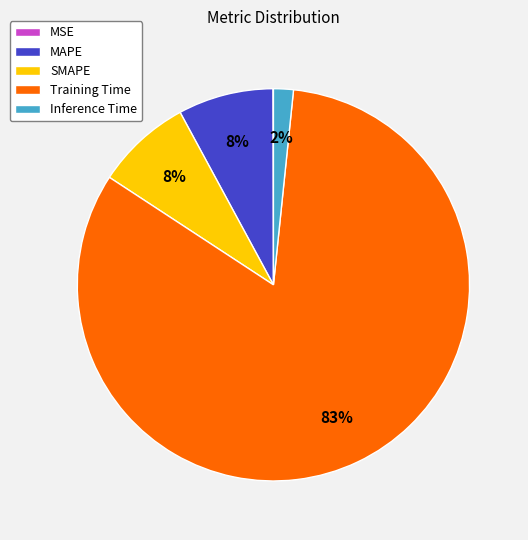

Which category has the biggest portion of the pie?

Training Time